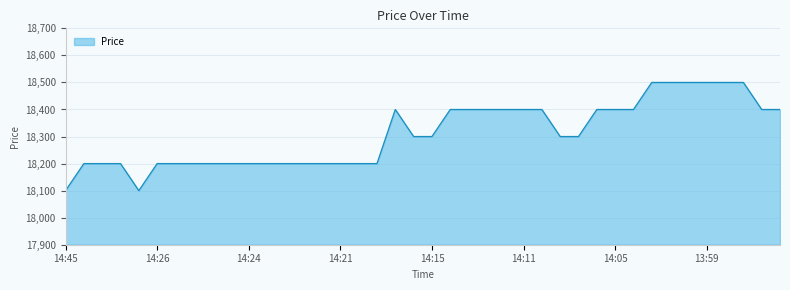

How many lines are shown in the chart?

1